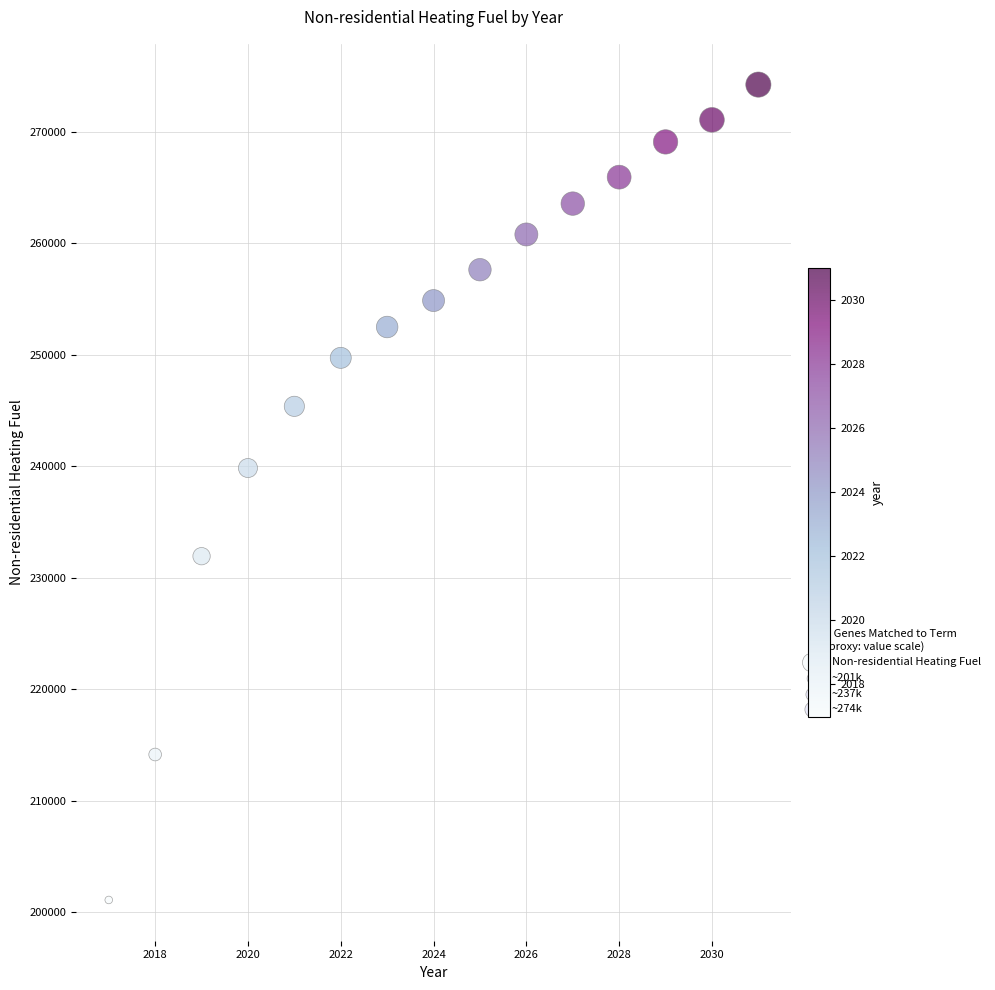

What is the range of X values (max minus min)?

14.0